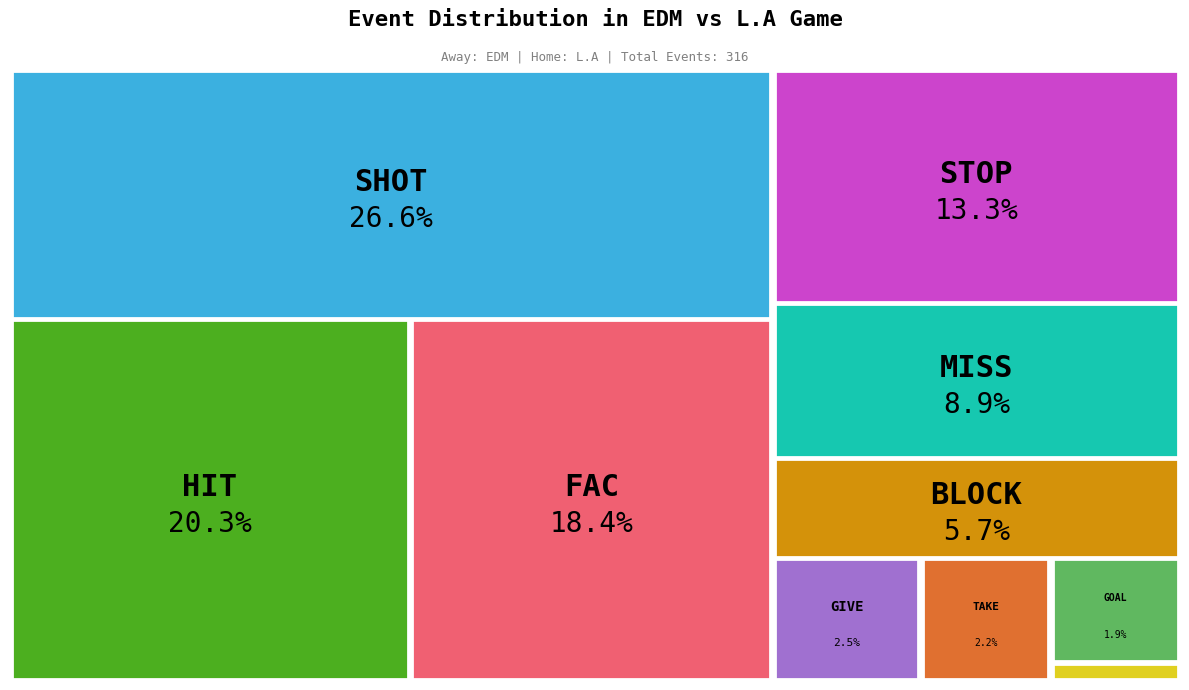

What portion of the pie excludes STOP?

86.7%